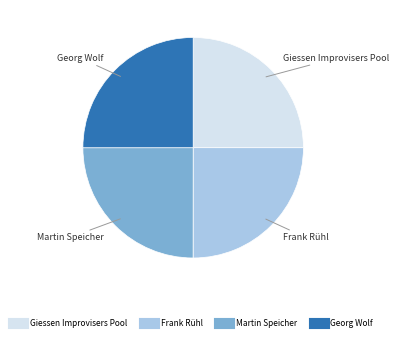

How many slices are in this pie chart?

4